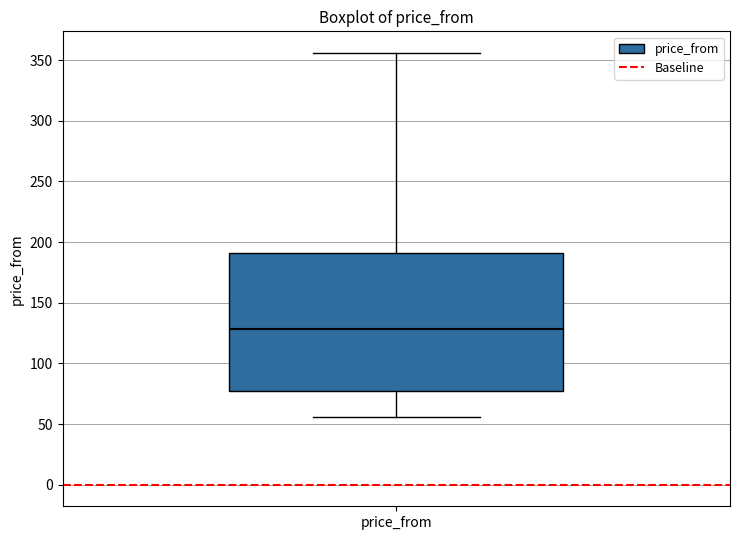

Where does the upper whisker of the box for price_from end on the y-axis? The values are not printed on the chart, so give them approximately, as read against the axis.

355